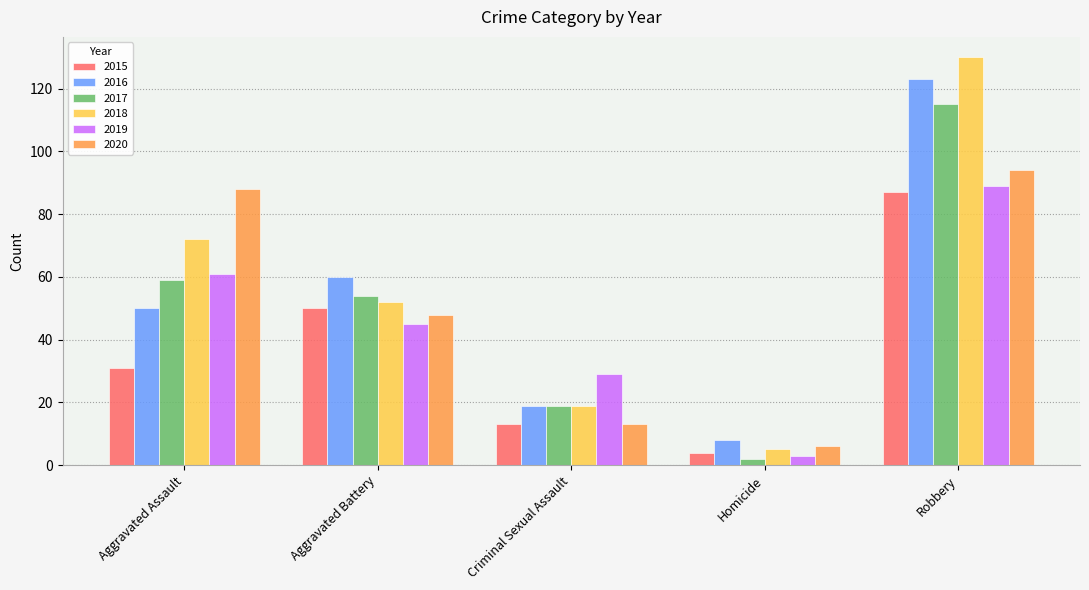

What is the greatest value displayed?

130